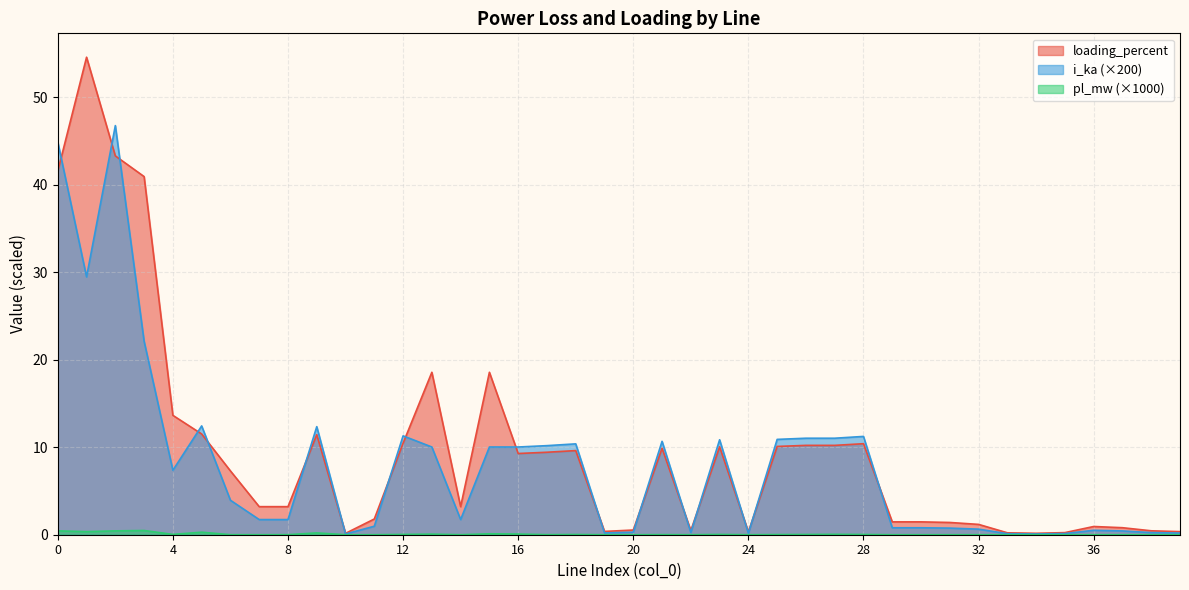

Which series has the widest spread of values?

loading_percent